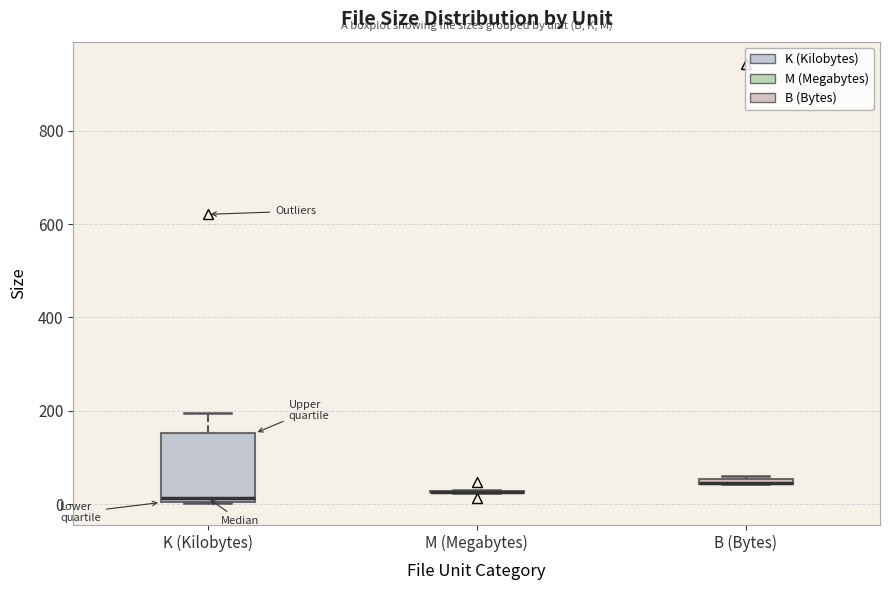

Comparing the boxes themselves (not the whiskers), which one is the tallest?

K (Kilobytes)